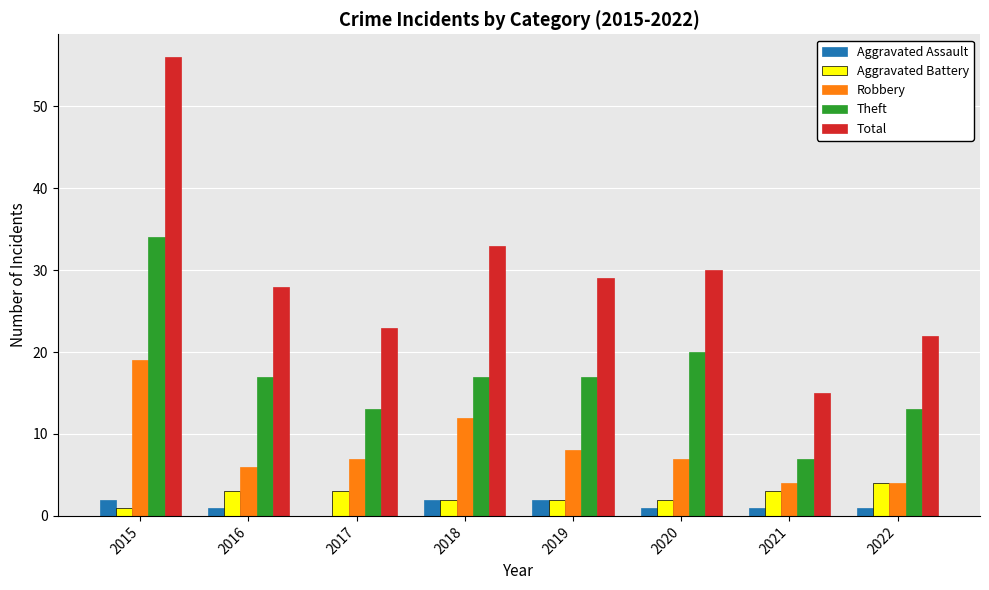

How many positive values does the Aggravated Assault series have?

7